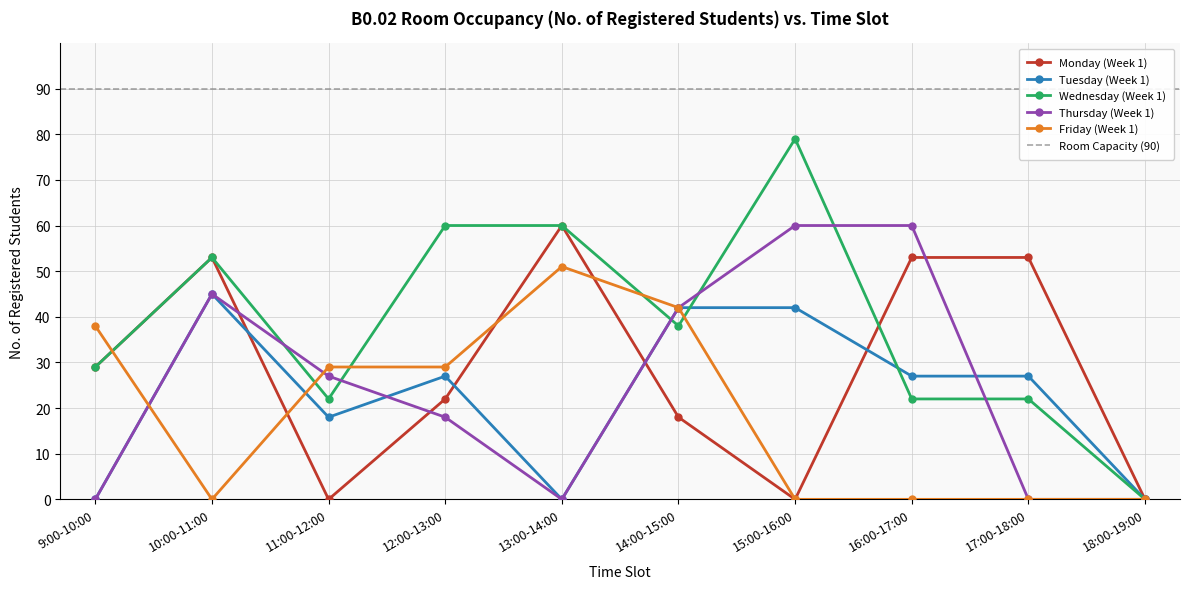

What is the label of the 10th point from the right?

9:00-10:00